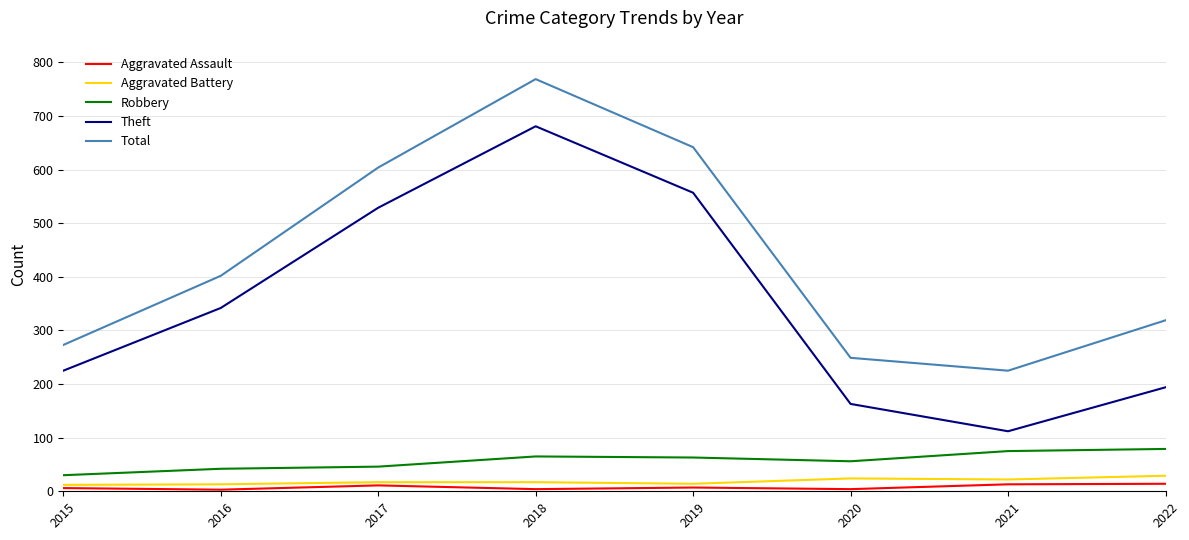

The Aggravated Assault series shows 3 at 2016. True or false?

True